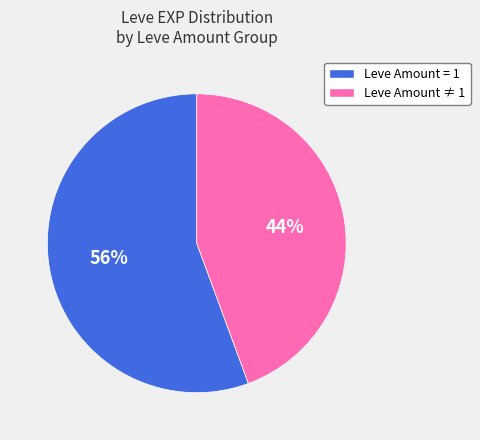

Is there a majority slice in this chart?

Yes